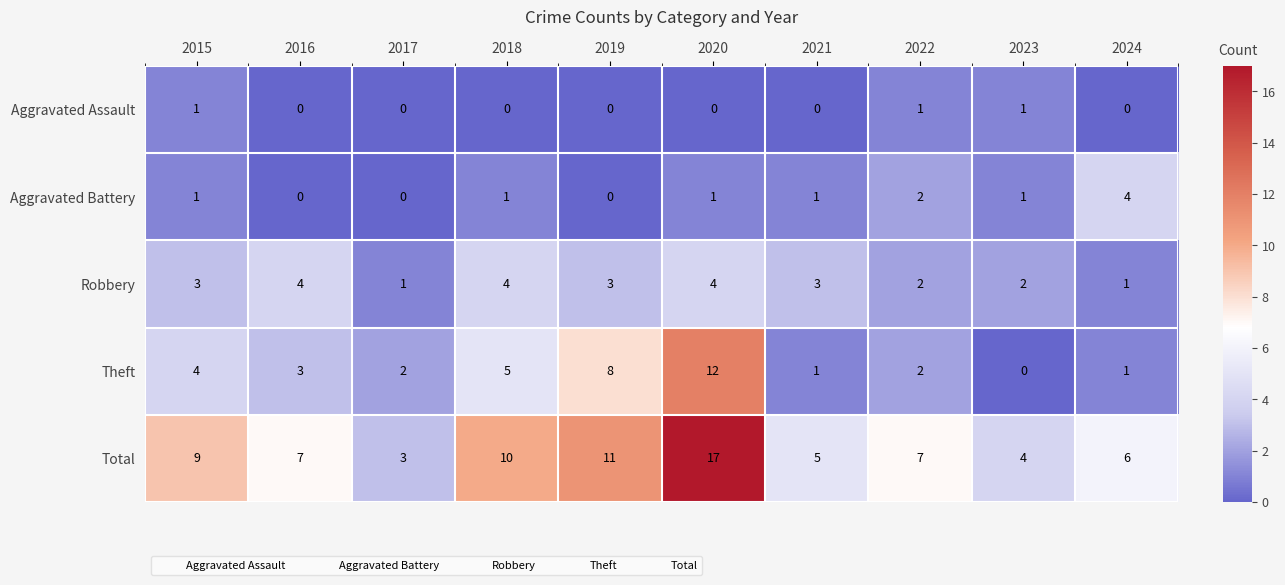

At which label is Aggravated Battery closest to 2?

2022